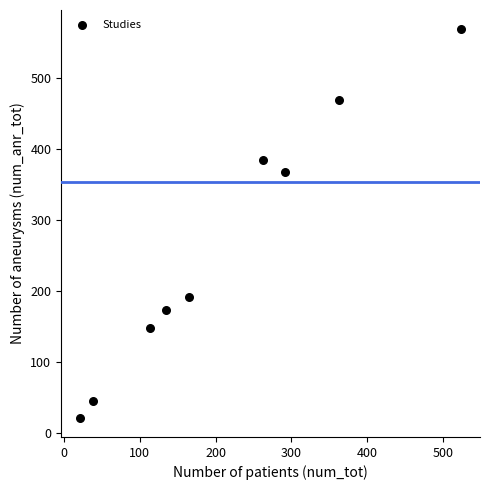

What Y value in the scatter plot is closest to 295?

368